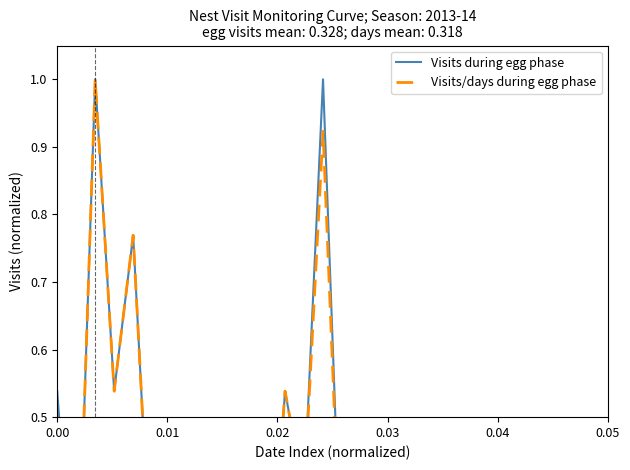

Which series has the largest total across all categories?

Visits during egg phase